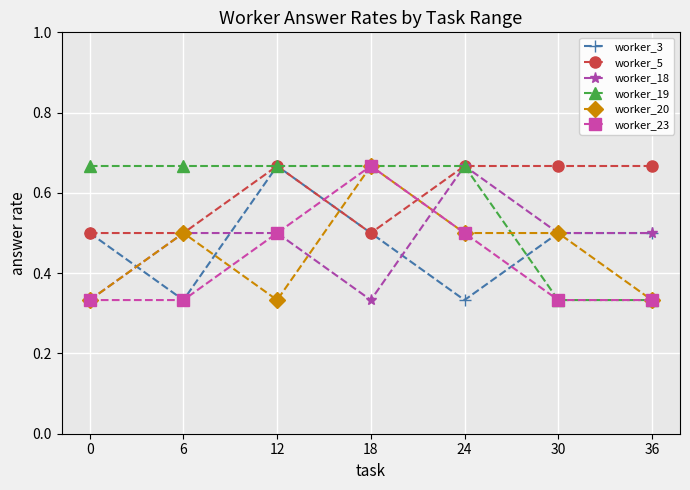

At how many categories does at least one series exceed 0?

7